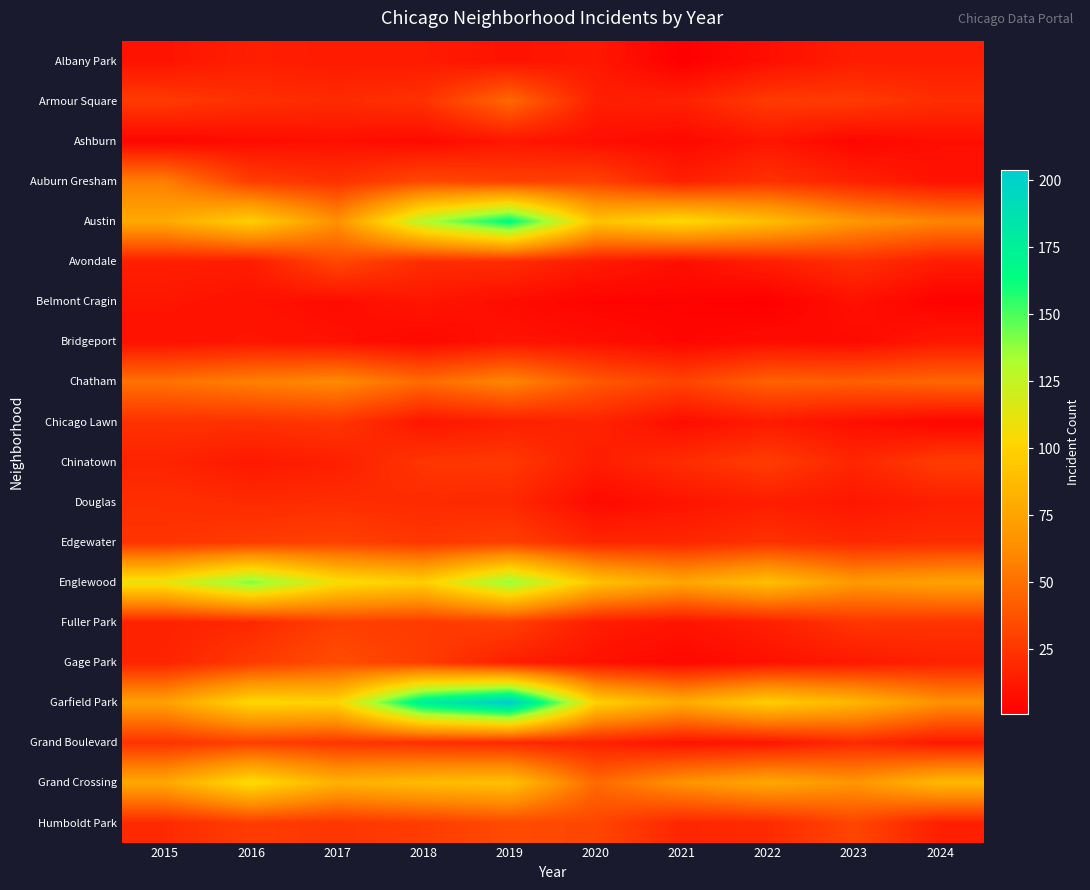

Count the number of data series in this chart.

20